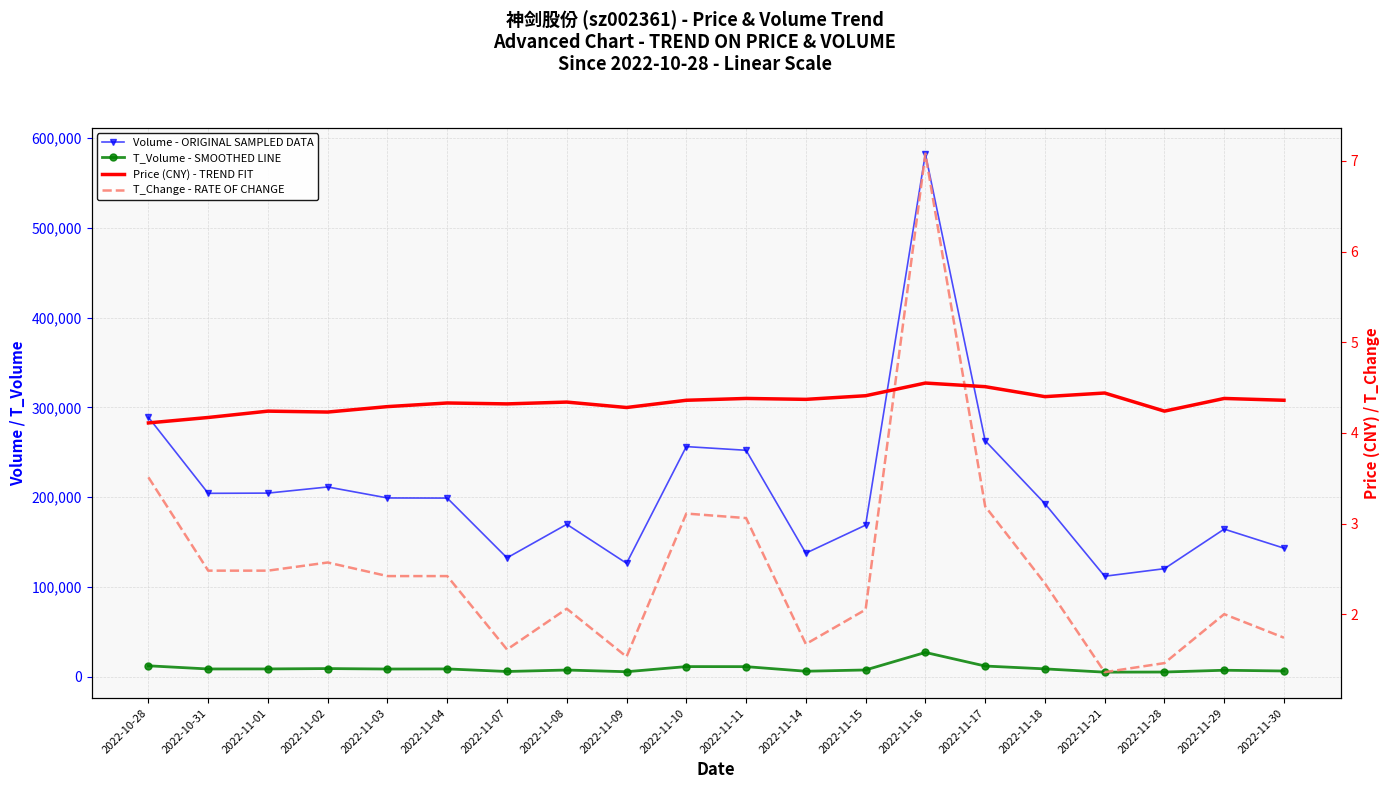

What is the difference between the maximum and minimum values in the Price (CNY) - TREND FIT series?

0.4